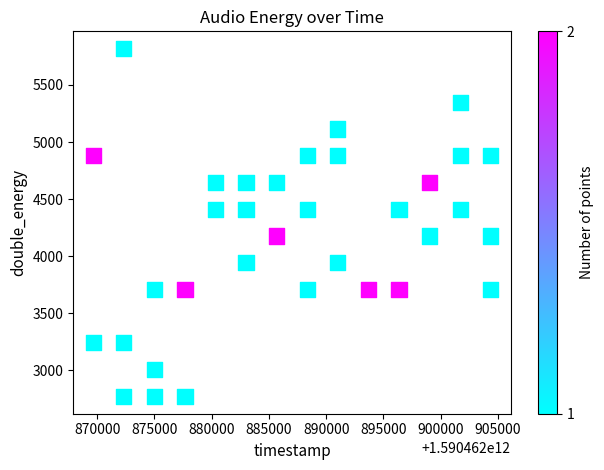

What is the range of Y values (max minus min)?

3043.9